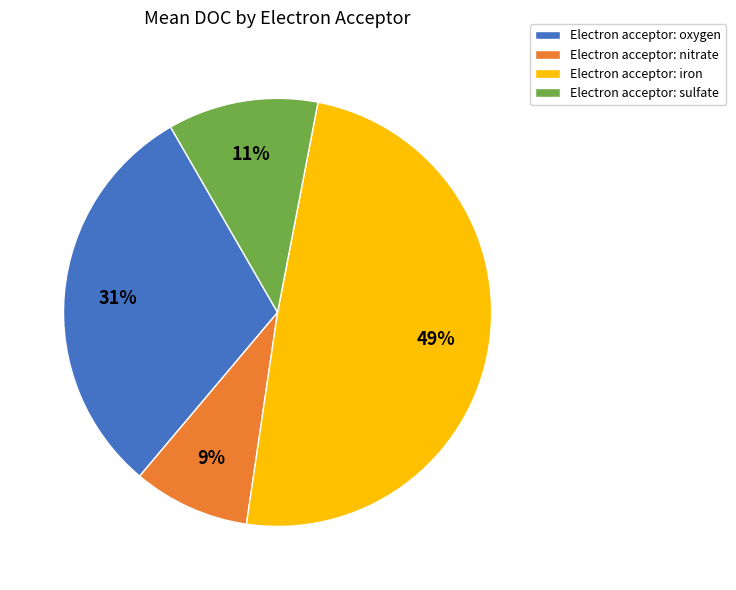

Rank the categories by value from highest to lowest.

Electron acceptor: iron, Electron acceptor: oxygen, Electron acceptor: sulfate, Electron acceptor: nitrate